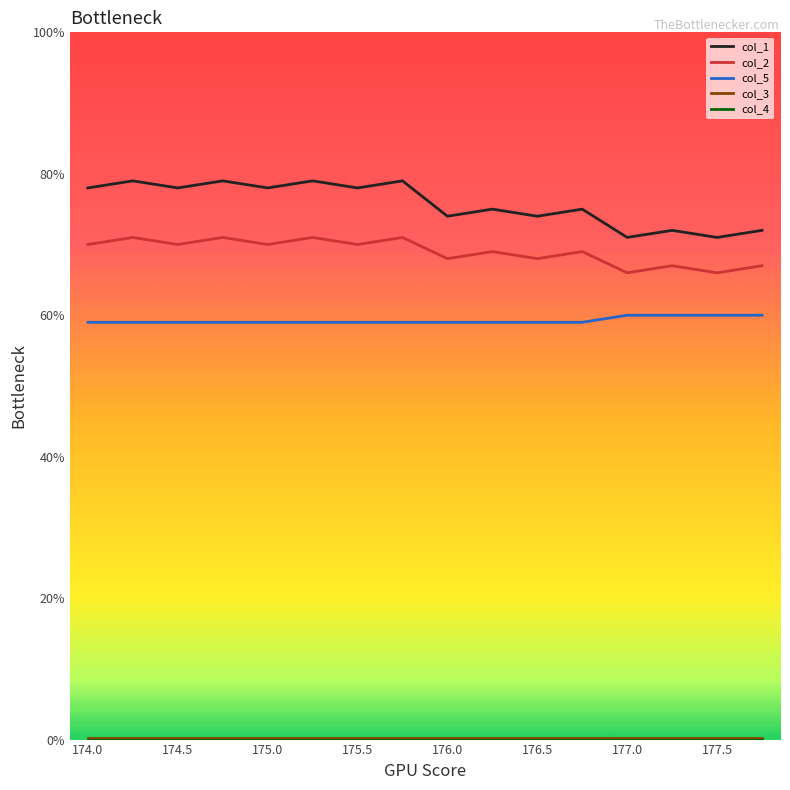

At how many categories does at least one series exceed 59?

16